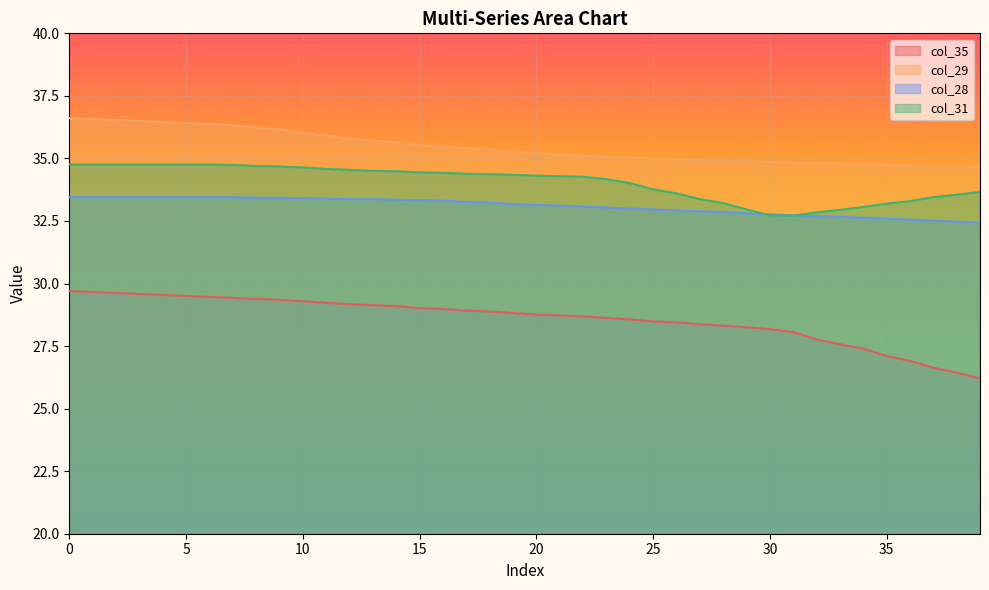

True or false: col_35 and col_29 cross at least once.

False